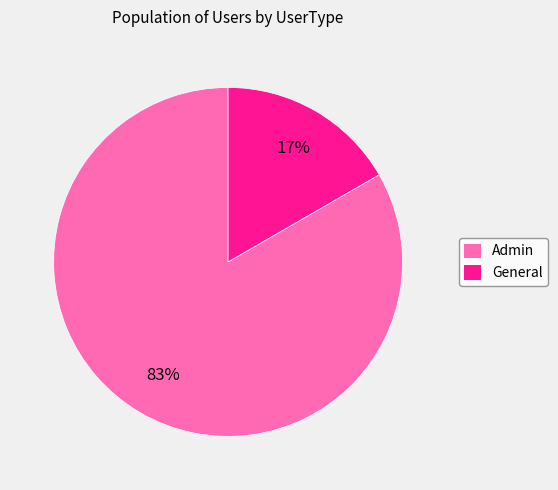

How many segments does this pie chart have?

2